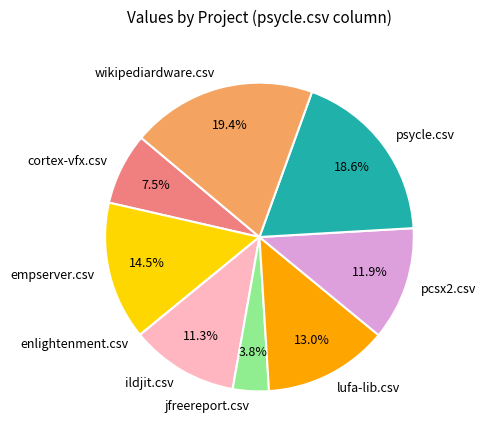

What percentage is NOT represented by jfreereport.csv?

96.2%